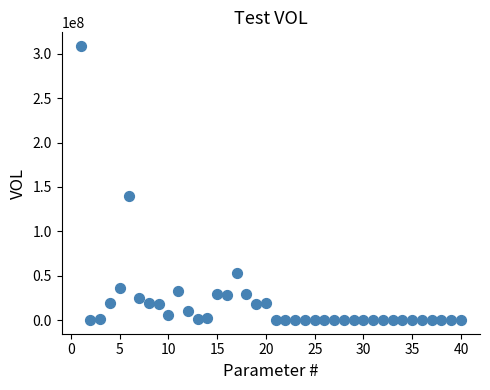

What Y value in the scatter plot is closest to 154356018?

139710819